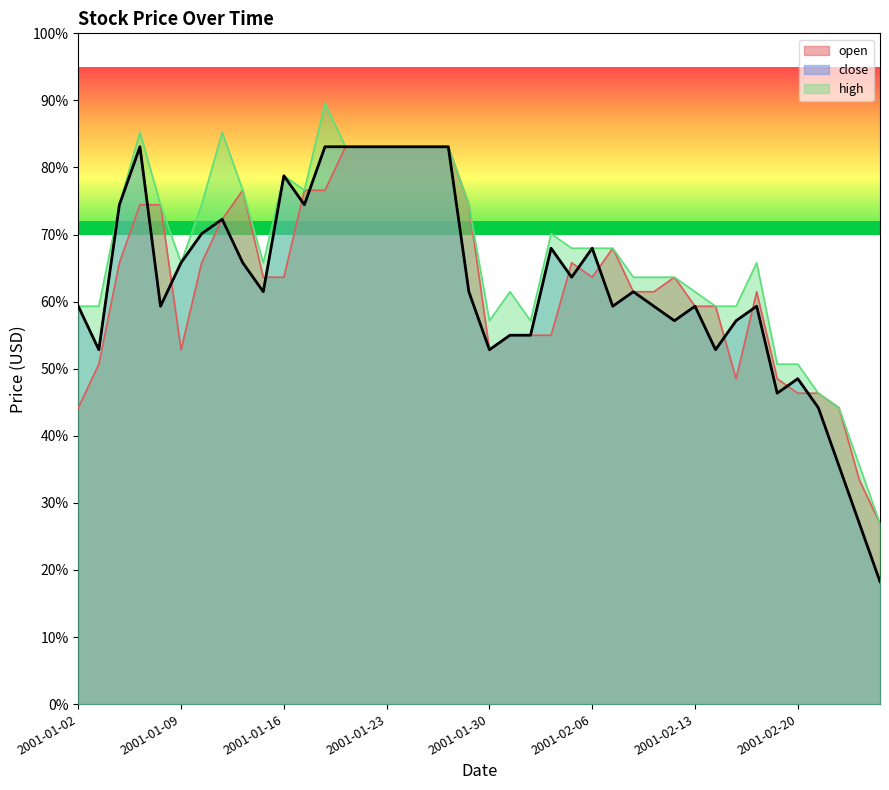

At which label is open closest to 54?

2001-01-31